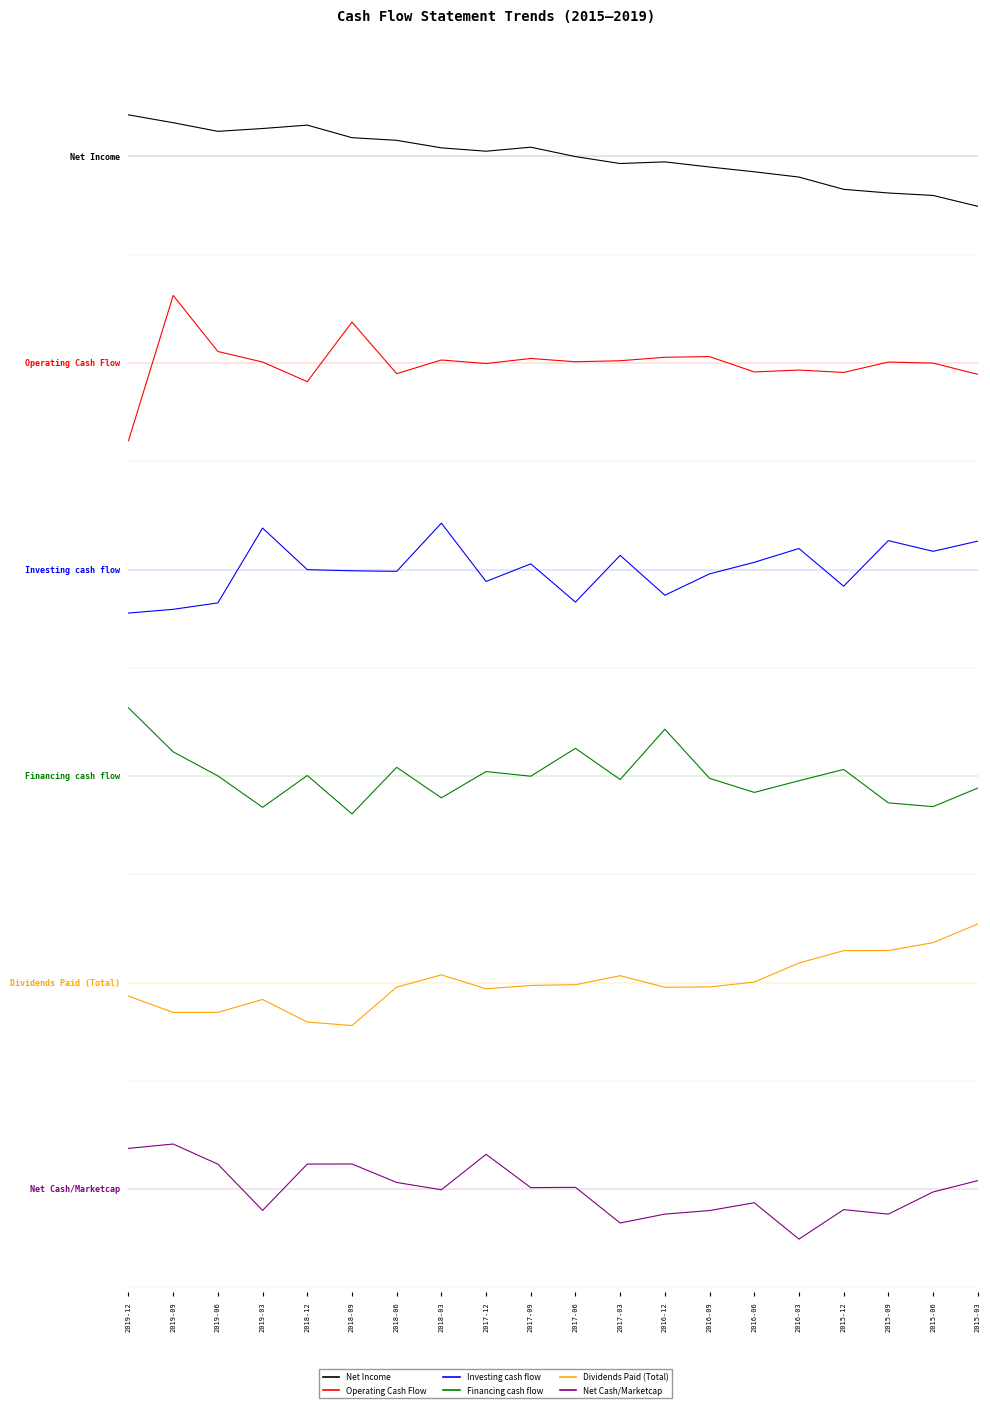

Reading right to left, list all the values displayed in this chart.

Net Income: -1.9	-1.5	-1.4	-1.3	-0.8	-0.6	-0.4	-0.2	-0.3	-0.0	0.4	0.2	0.3	0.6	0.7	1.2	1.1	1.0	1.3	1.6
Operating Cash Flow: -0.4	-0.0	0.0	-0.4	-0.3	-0.3	0.2	0.2	0.1	0.0	0.2	-0.0	0.1	-0.4	1.6	-0.7	0.0	0.4	2.6	-3.0
Investing cash flow: 1.1	0.7	1.1	-0.6	0.8	0.3	-0.2	-1.0	0.5	-1.3	0.2	-0.5	1.8	-0.1	-0.0	-0.0	1.6	-1.3	-1.5	-1.7
Financing cash flow: -0.5	-1.2	-1.0	0.3	-0.2	-0.6	-0.1	1.8	-0.1	1.1	-0.0	0.2	-0.8	0.3	-1.5	0.0	-1.2	0.0	0.9	2.6
Dividends Paid (Total): 2.3	1.5	1.2	1.2	0.8	0.0	-0.2	-0.2	0.3	-0.1	-0.1	-0.2	0.3	-0.2	-1.7	-1.5	-0.7	-1.2	-1.2	-0.5
Net Cash/Marketcap: 0.3	-0.1	-1.0	-0.8	-1.9	-0.5	-0.8	-1.0	-1.3	0.1	0.1	1.3	-0.0	0.3	1.0	1.0	-0.8	1.0	1.7	1.6